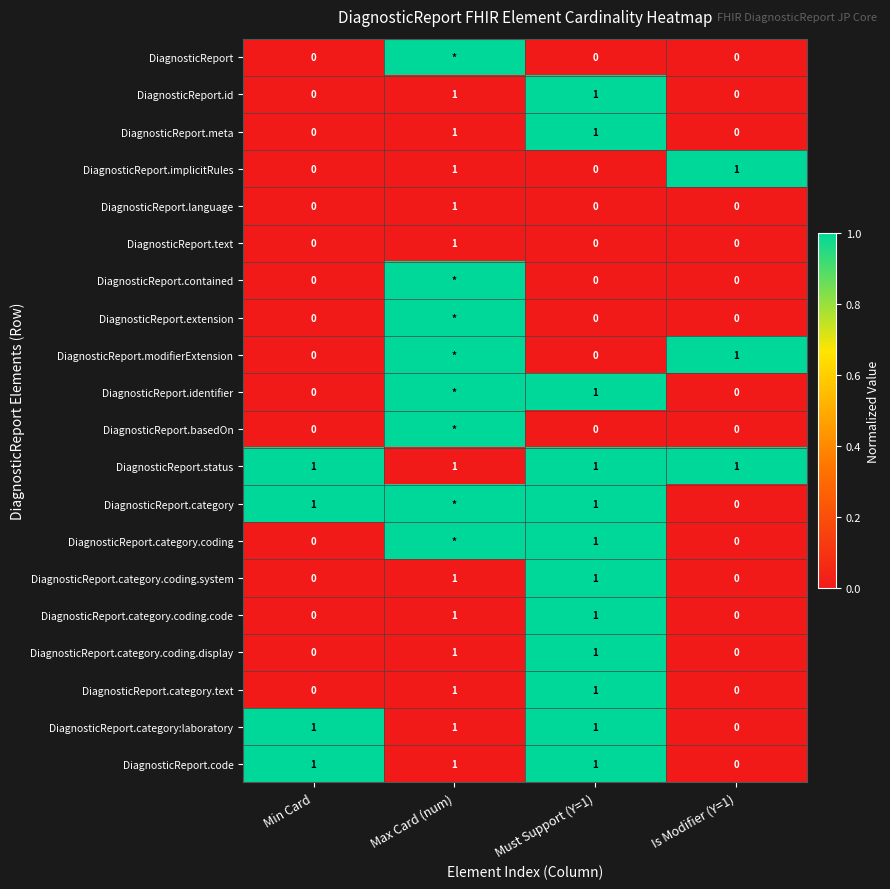

The DiagnosticReport.identifier series shows 0 at Must Support (Y=1). True or false?

False